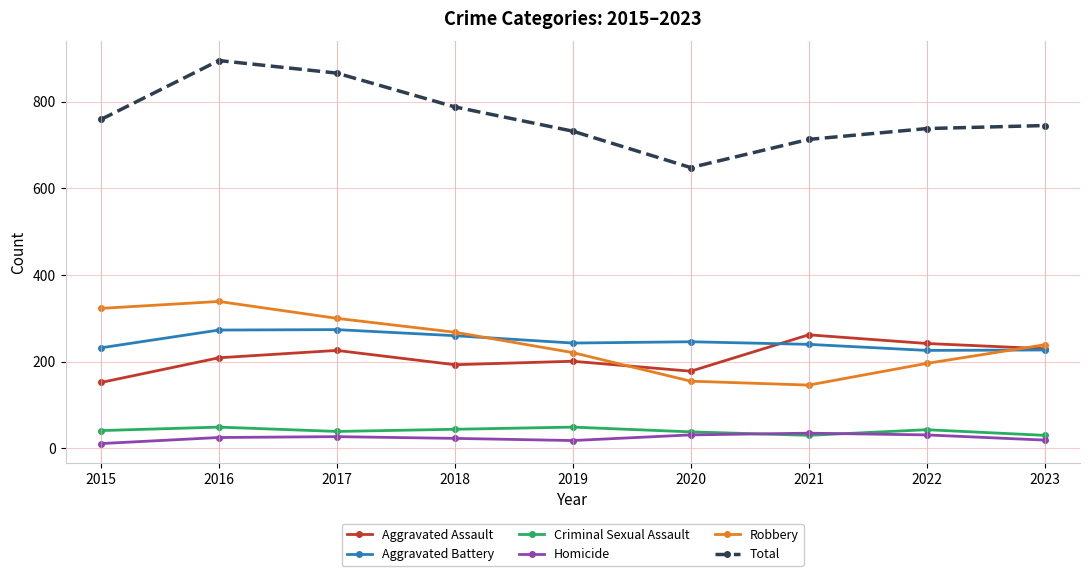

How many lines are shown in the chart?

6